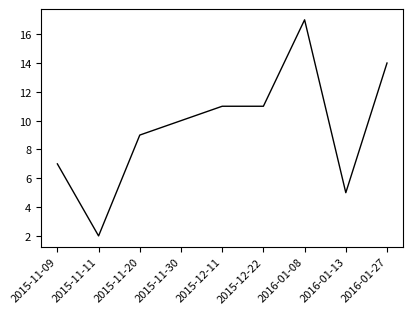

At which label is the value closest to 9?

2015-11-20